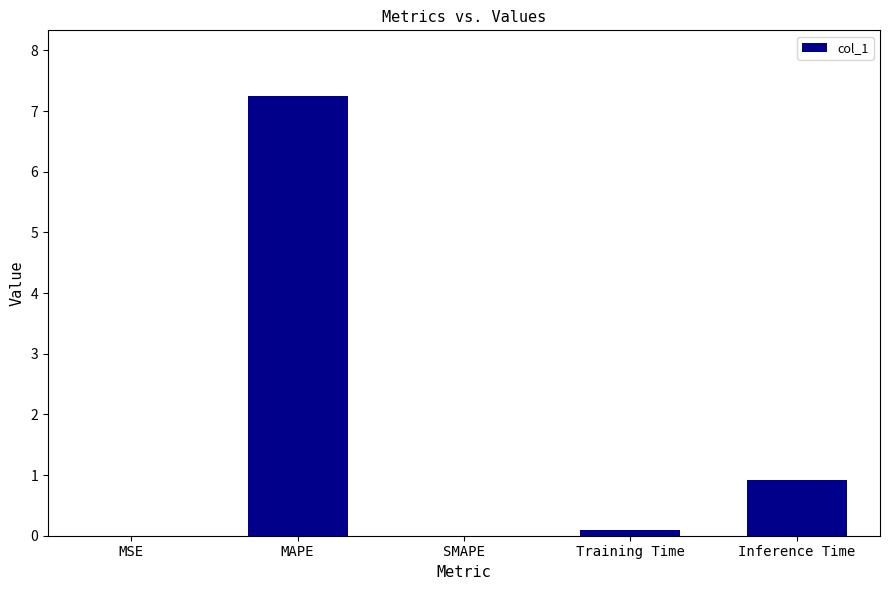

At which category does the chart reach its peak across all series?

MAPE